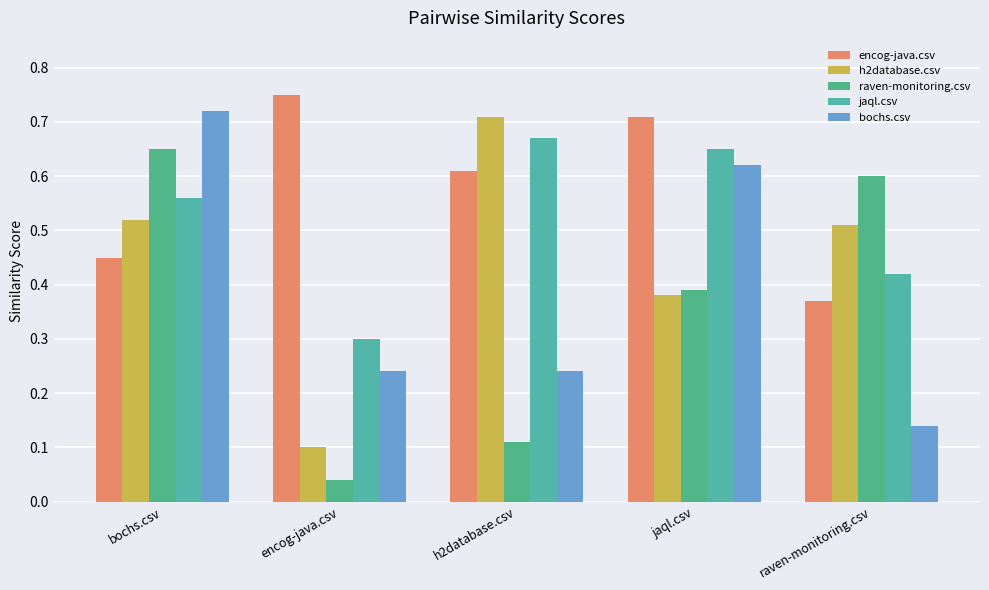

Reading left to right, extract all data points from this chart.

encog-java.csv: bochs.csv=0.5	encog-java.csv=0.8	h2database.csv=0.6	jaql.csv=0.7	raven-monitoring.csv=0.4
h2database.csv: bochs.csv=0.5	encog-java.csv=0.1	h2database.csv=0.7	jaql.csv=0.4	raven-monitoring.csv=0.5
raven-monitoring.csv: bochs.csv=0.7	encog-java.csv=0.0	h2database.csv=0.1	jaql.csv=0.4	raven-monitoring.csv=0.6
jaql.csv: bochs.csv=0.6	encog-java.csv=0.3	h2database.csv=0.7	jaql.csv=0.7	raven-monitoring.csv=0.4
bochs.csv: bochs.csv=0.7	encog-java.csv=0.2	h2database.csv=0.2	jaql.csv=0.6	raven-monitoring.csv=0.1